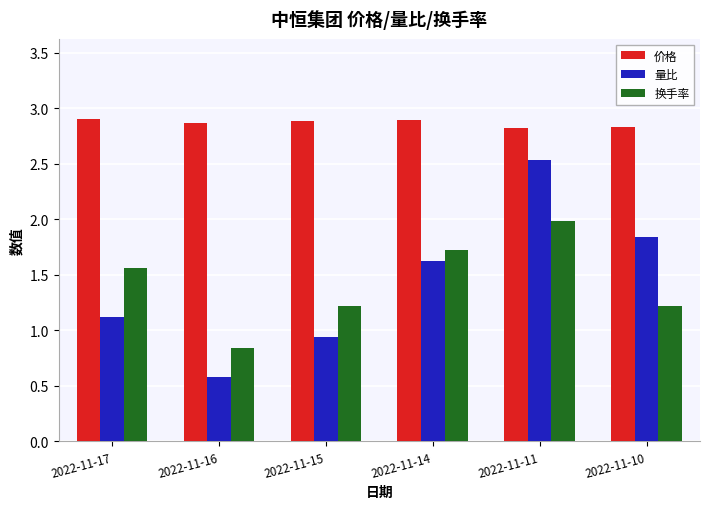

What is the average value of the 换手率 series?

1.4